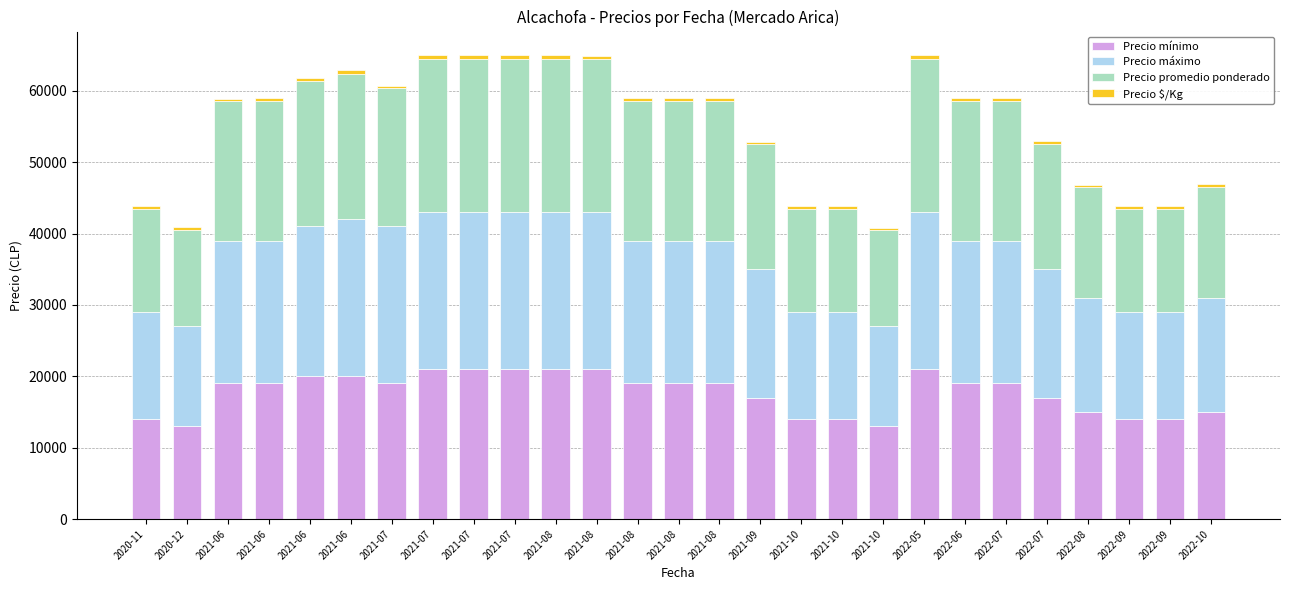

The Precio mínimo series shows 14000 at 2021-10. True or false?

True